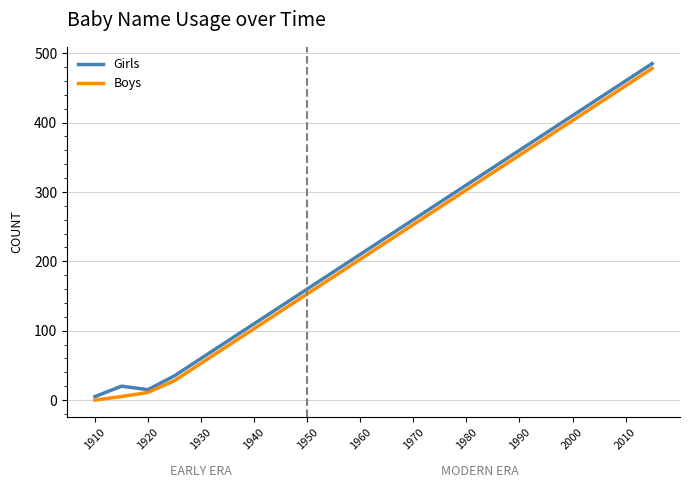

In Girls, how many points are lower than both neighbors (excluding endpoints)?

1